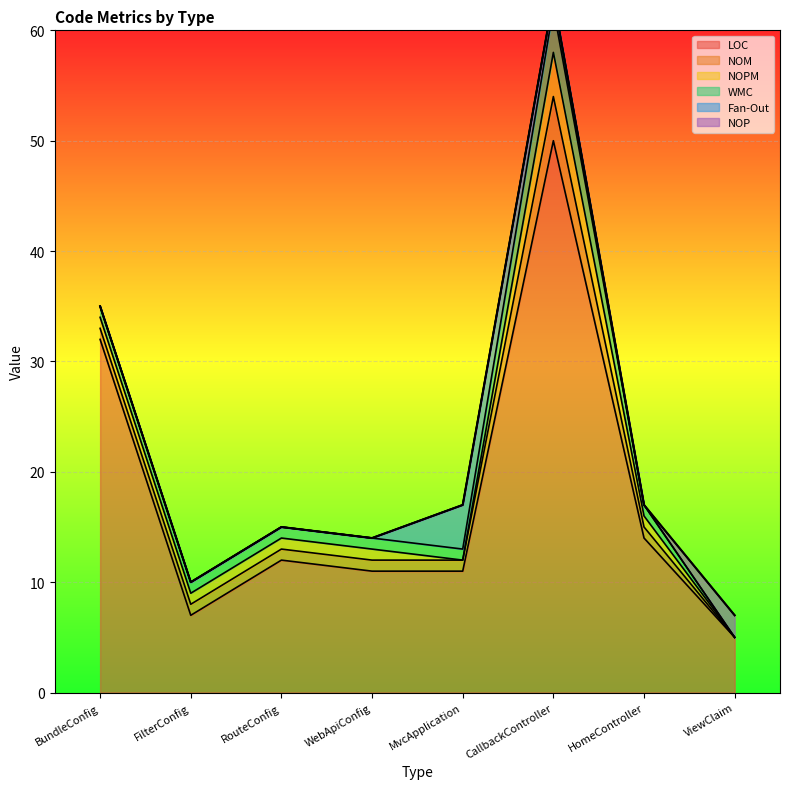

What is the difference between the maximum and minimum values in the NOM series?

4